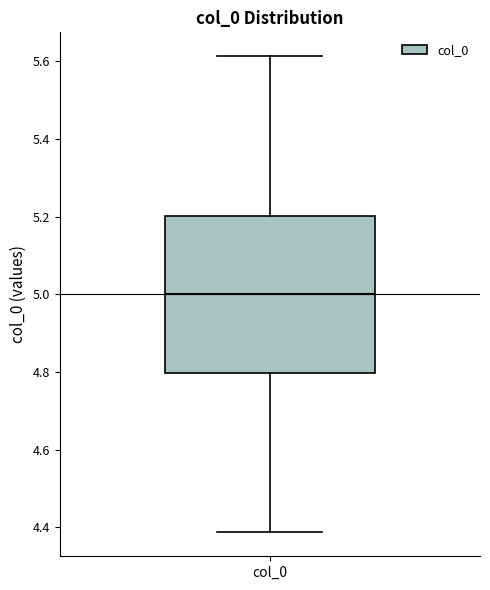

Transcribe this box plot: give where the median line is, the range the box spans, and where the two whiskers end, as read against the y-axis. The values are not printed on the chart, so give them approximately, as read against the axis.

median 5.00, box 4.80 to 5.20, whiskers 4.38 to 5.62